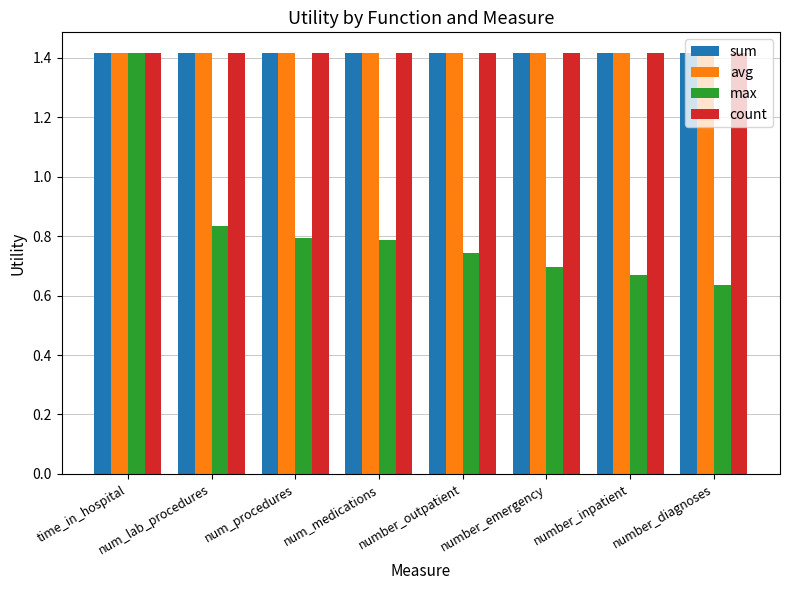

Is it true that avg equals 0.8 at number_emergency?

False